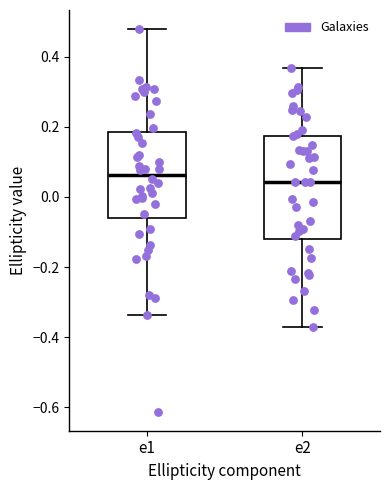

Reading left to right, read every box against the y-axis: the position of its median line, the range the box covers, and the ends of its whiskers. The values are not printed on the chart, so give them approximately, as read against the axis.

e1: median 0.06, box -0.06 to 0.18, whiskers -0.34 to 0.48
e2: median 0.04, box -0.12 to 0.18, whiskers -0.38 to 0.36